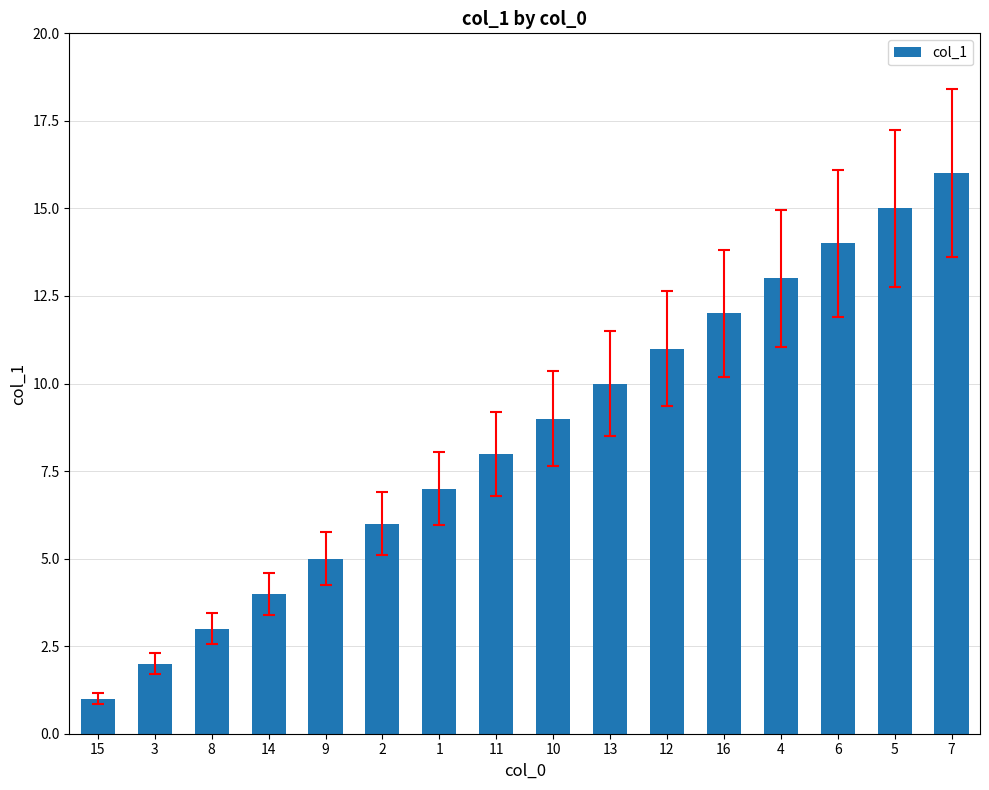

The chart shows a value of 12 at 16. True or false?

True